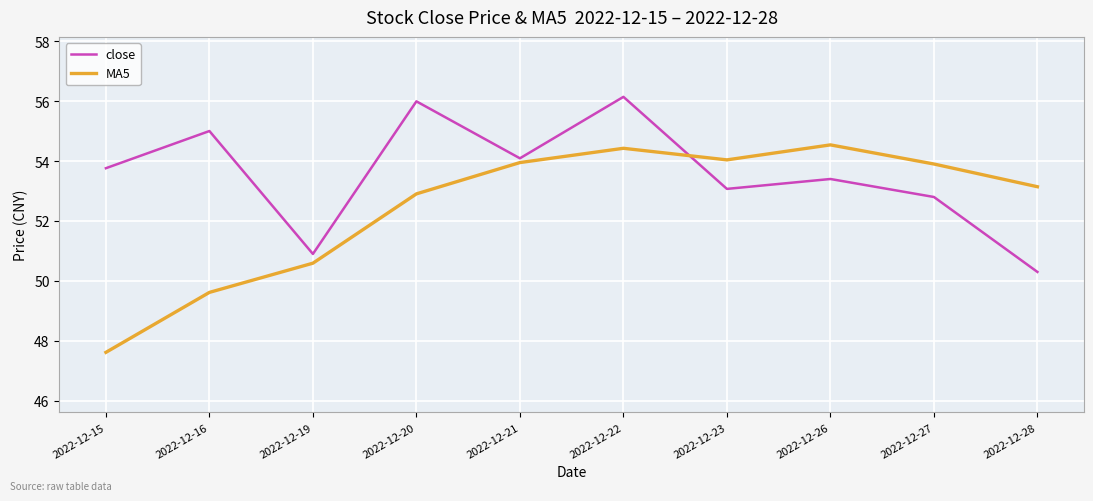

Which series has the largest range (max minus min)?

MA5